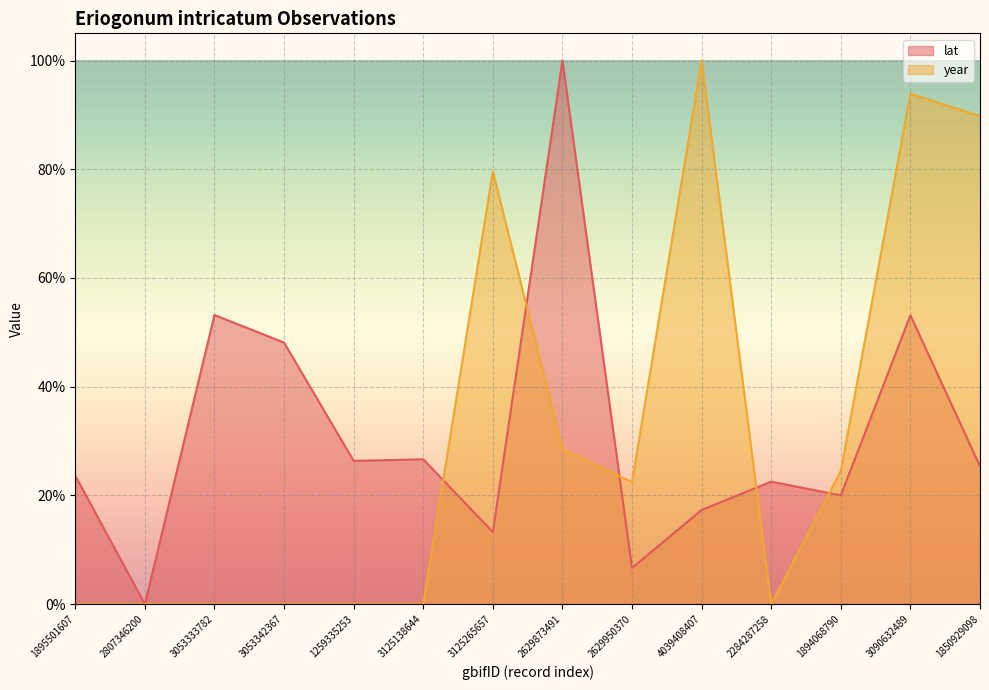

What is the label of the 11th point from the right?

3053342367